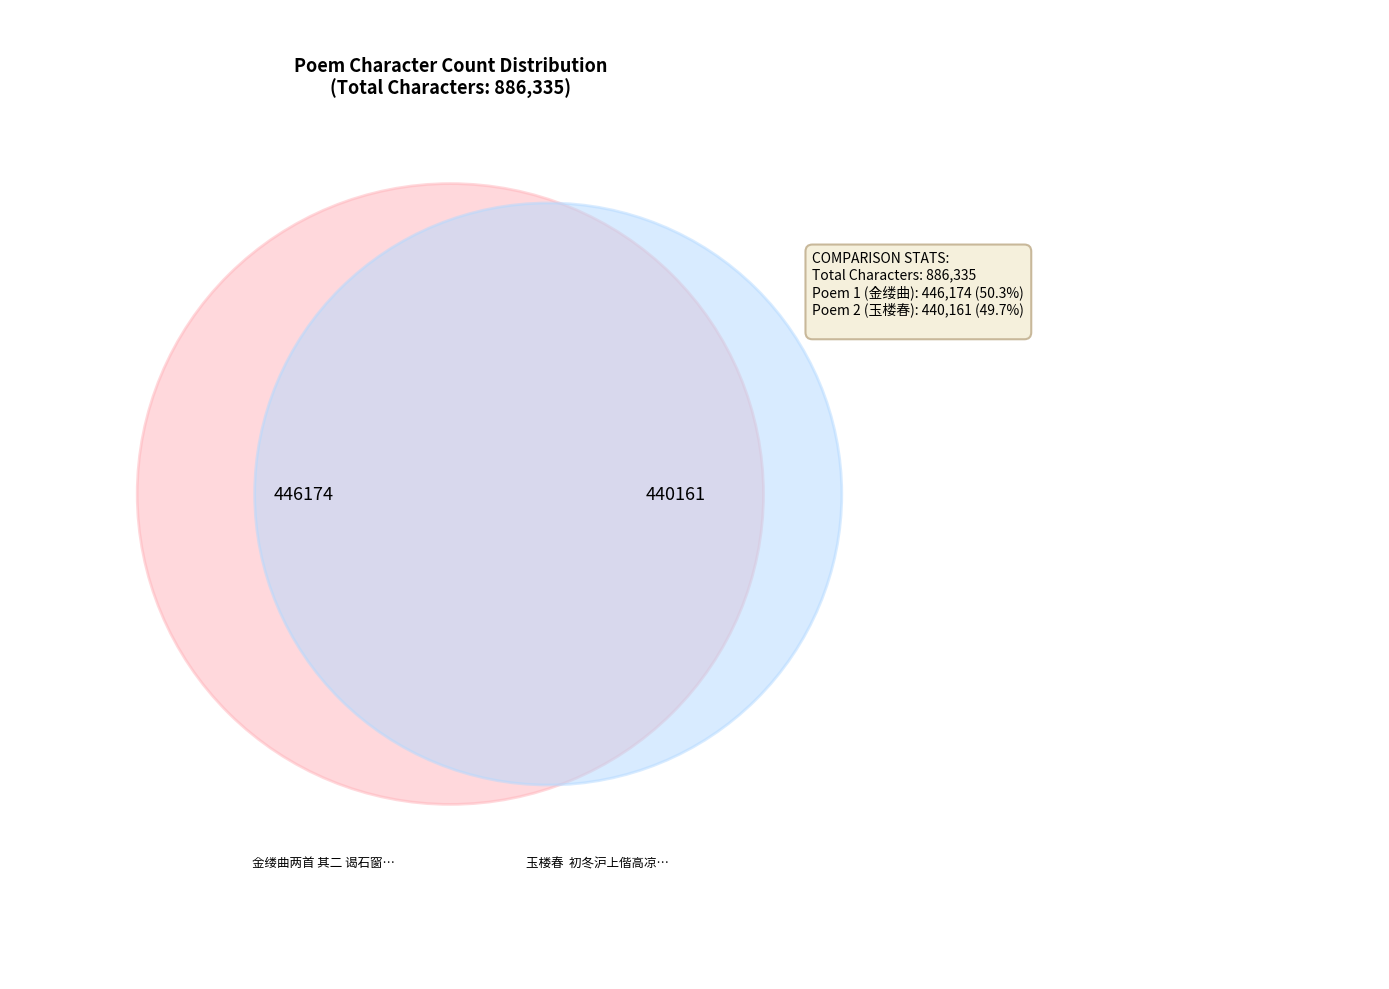

Count the number of slices in the pie.

2